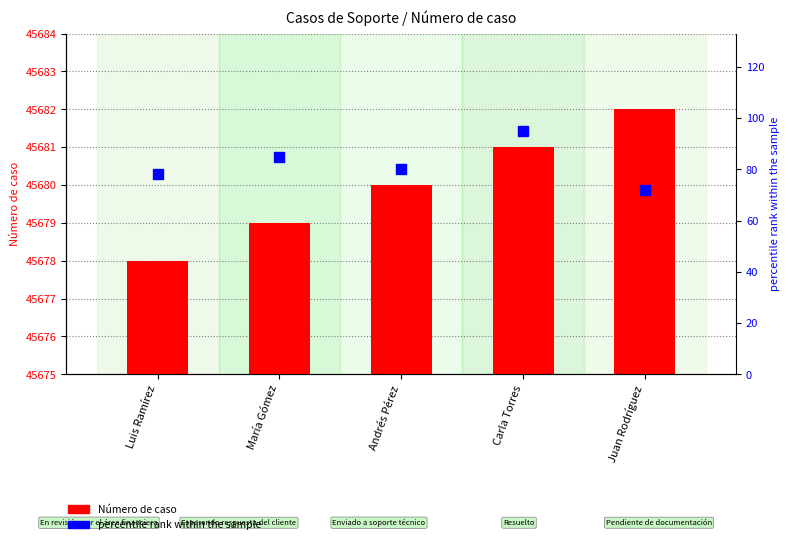

Reading right to left, extract all data points from this chart.

Número de caso: Juan Rodríguez=45682	Carla Torres=45681	Andrés Pérez=45680	María Gómez=45679	Luis Ramírez=45678
percentile rank within the sample: Juan Rodríguez=72	Carla Torres=95	Andrés Pérez=80	María Gómez=85	Luis Ramírez=78